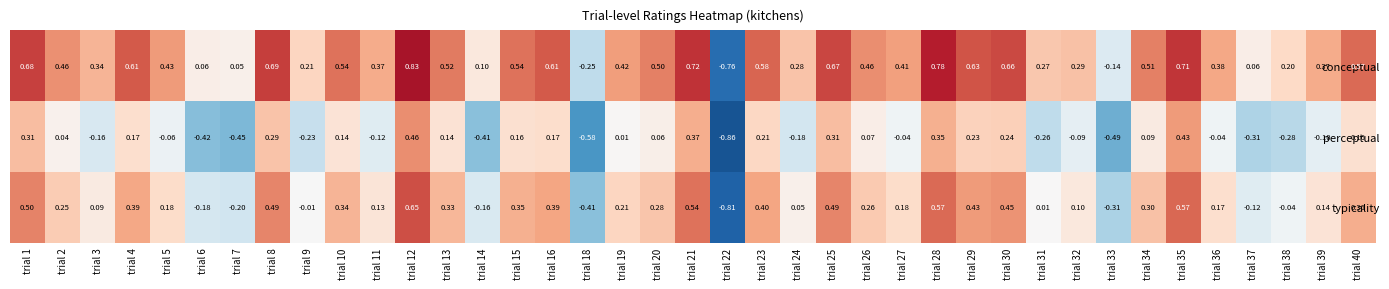

Rank the series at trial 14 from highest to lowest value.

conceptual, typicality, perceptual